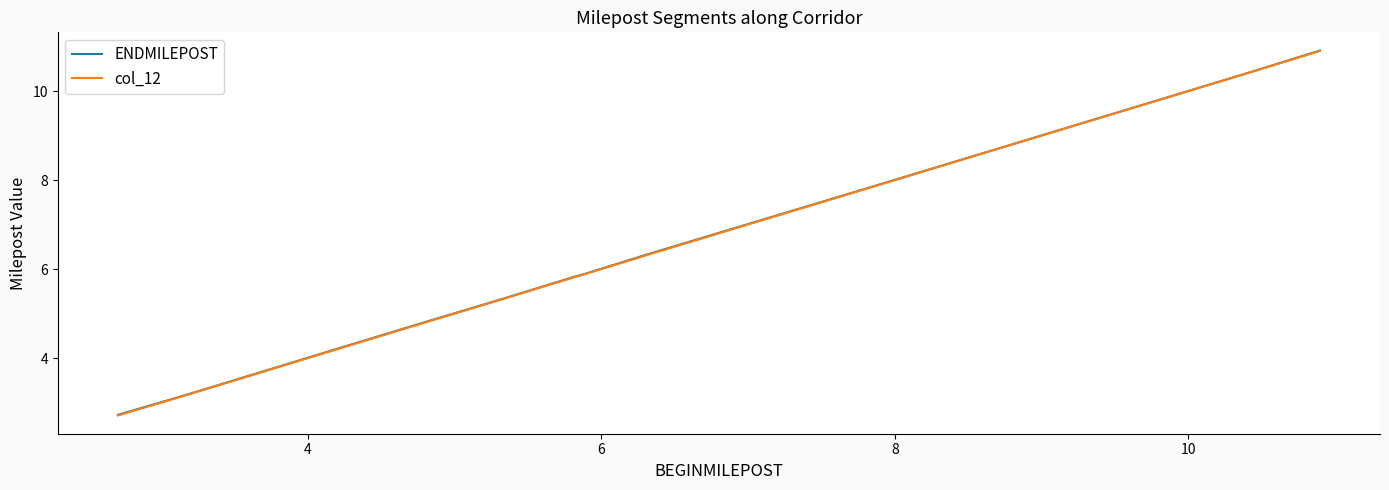

True or false: ENDMILEPOST and col_12 cross at least once.

False